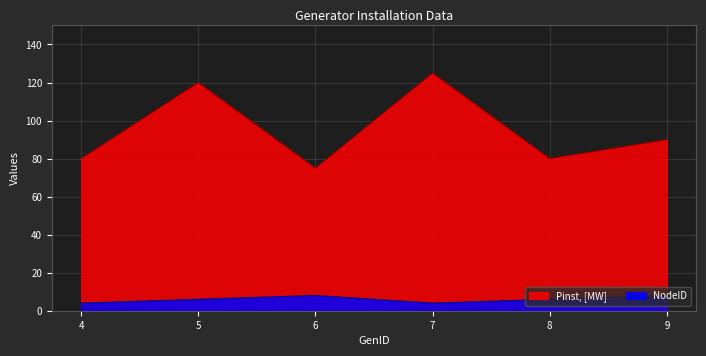

Does the chart display data point markers on the line(s)?

No